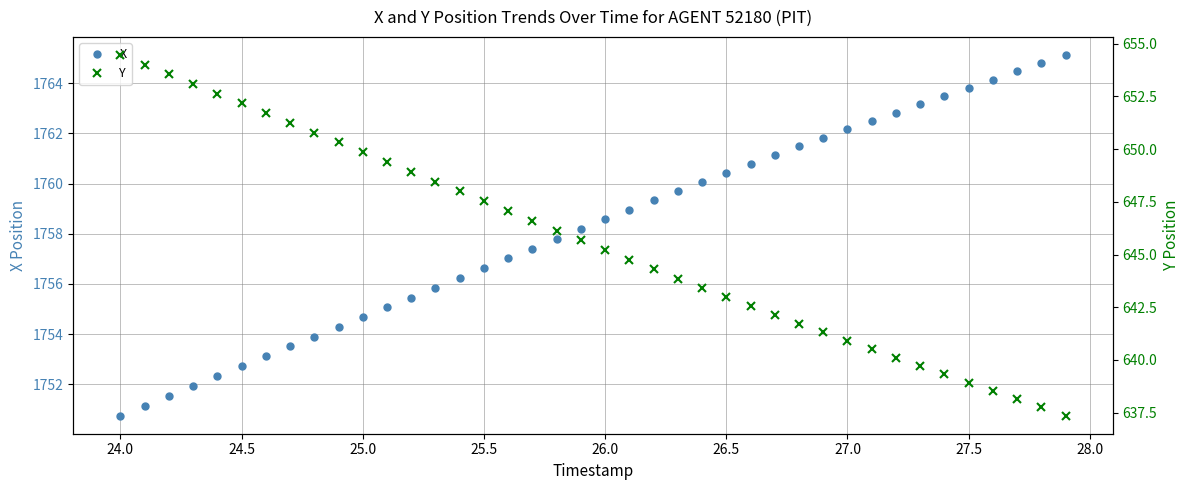

Which category has the lowest value in the X series?

24.0